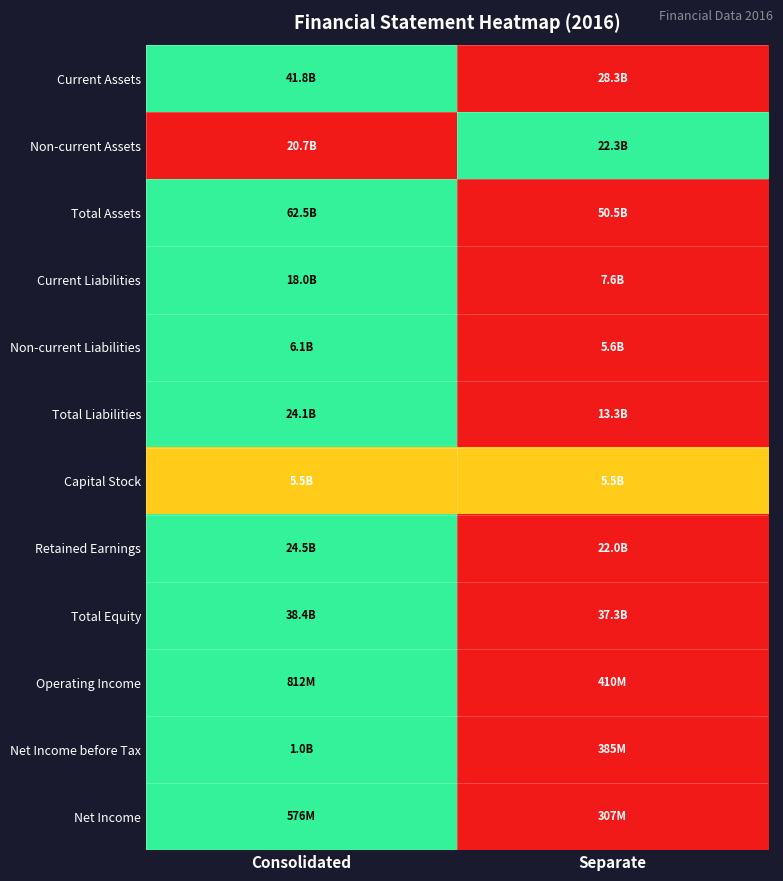

Which series changed the most between Consolidated and Separate?

Current Assets